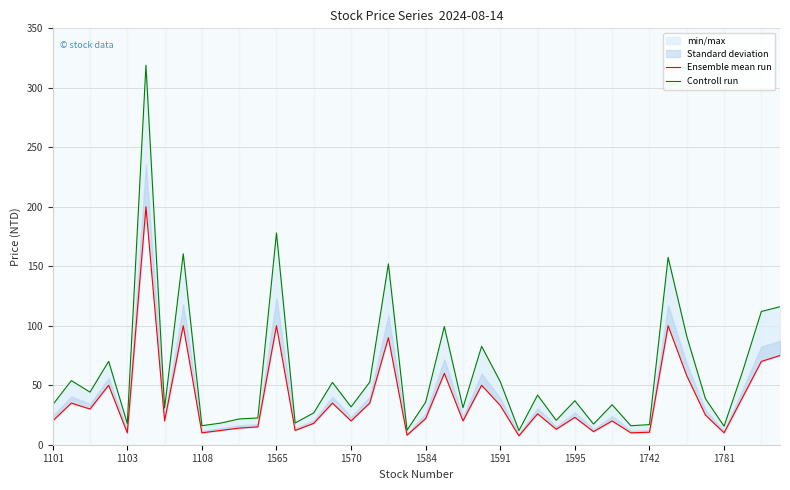

List the series in order of their overall mean, highest first.

Controll run, Ensemble mean run